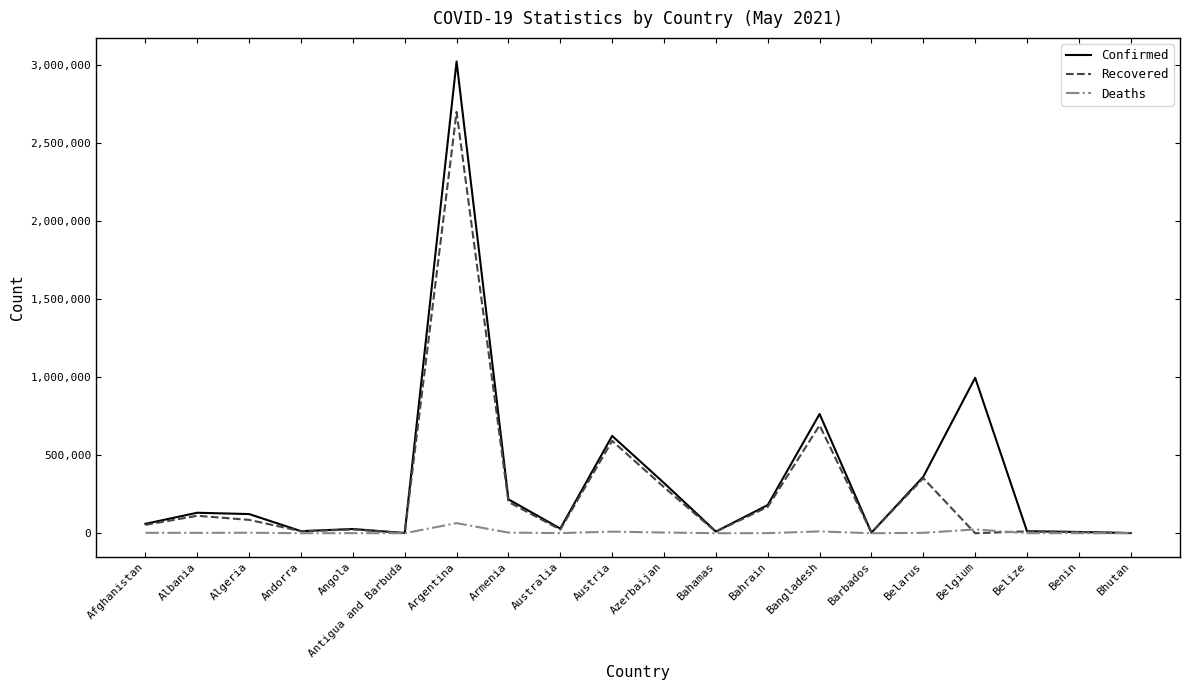

Which series has the largest total across all categories?

Confirmed